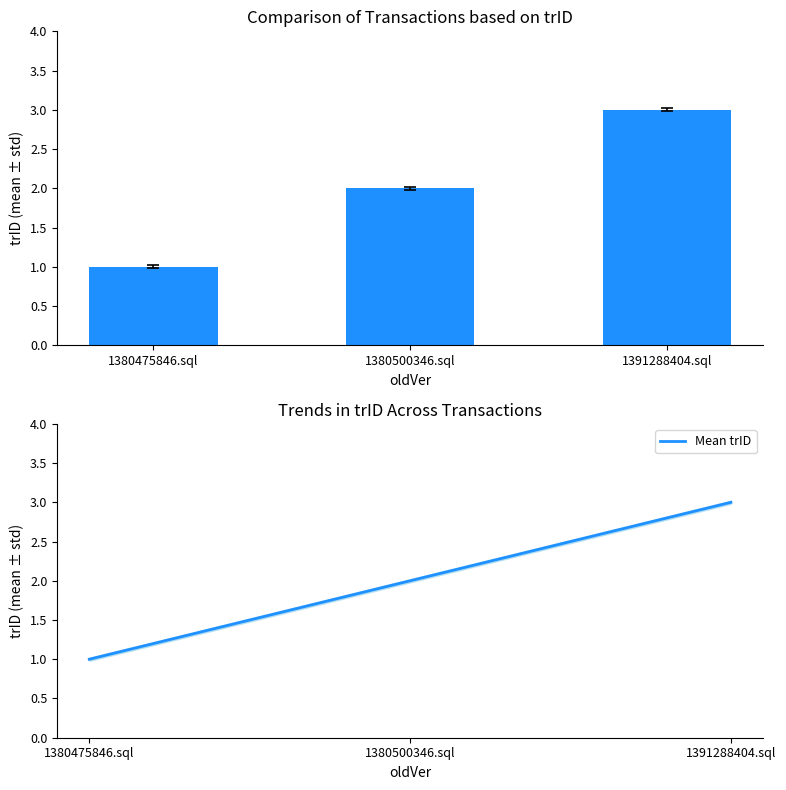

What is the maximum value shown in the chart?

3